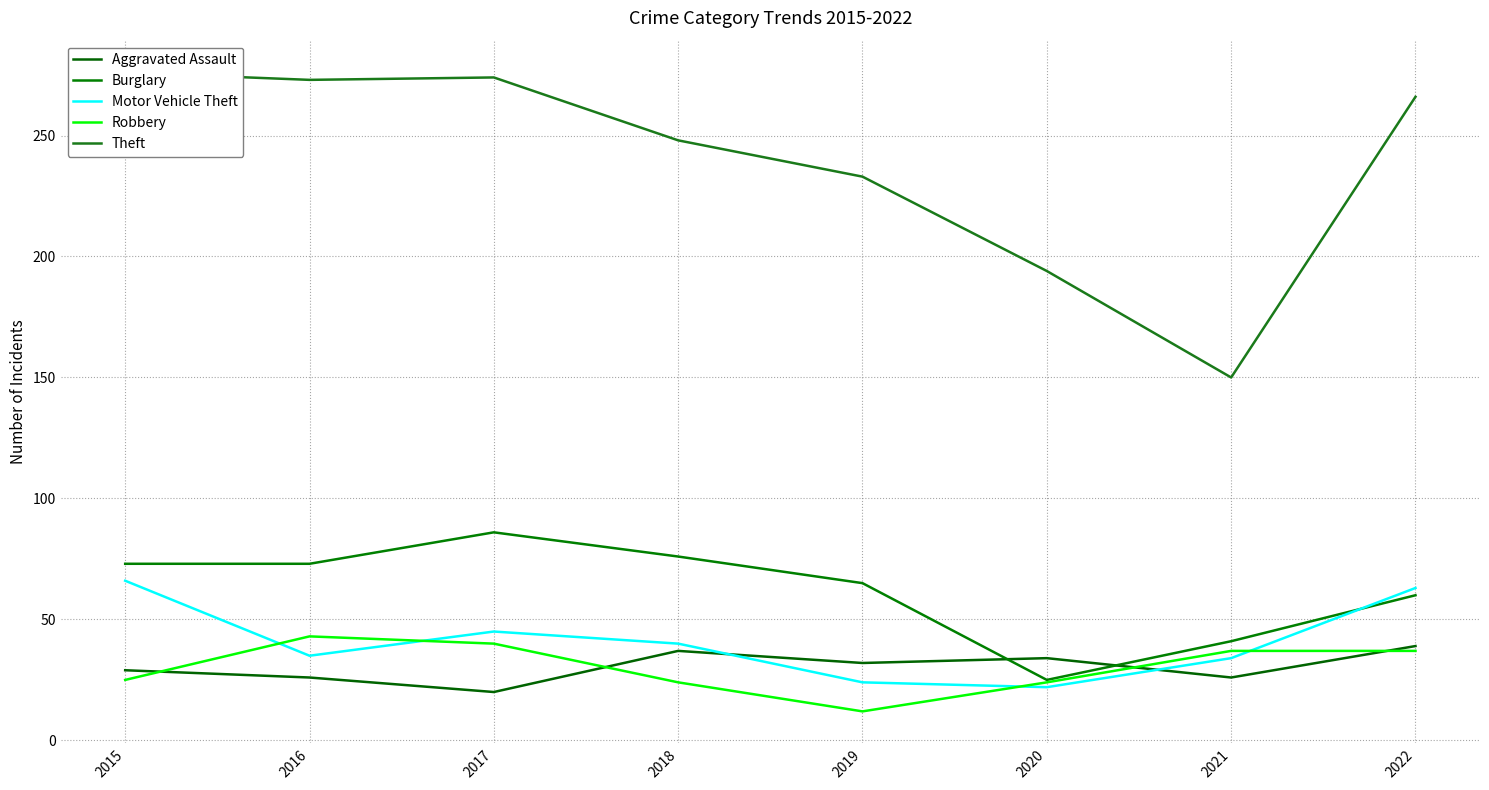

Which series changed the most between 2020 and 2022?

Theft